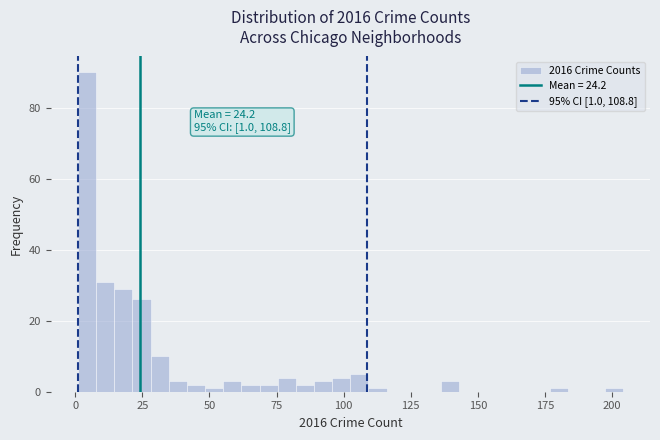

Around what value on the x-axis is the tallest bar? Give the approximate position of its centre, as read against the axis.

5